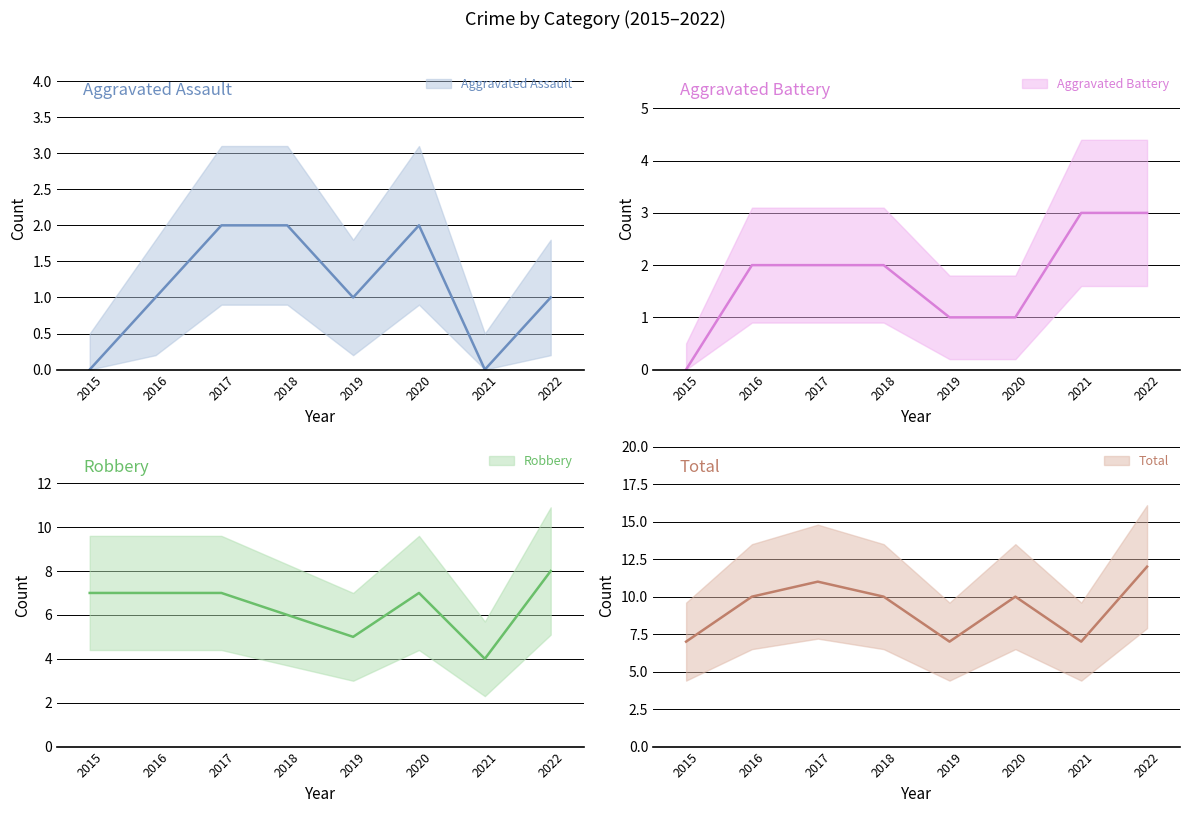

What is the value of the Robbery point at the 4th from the left?

6